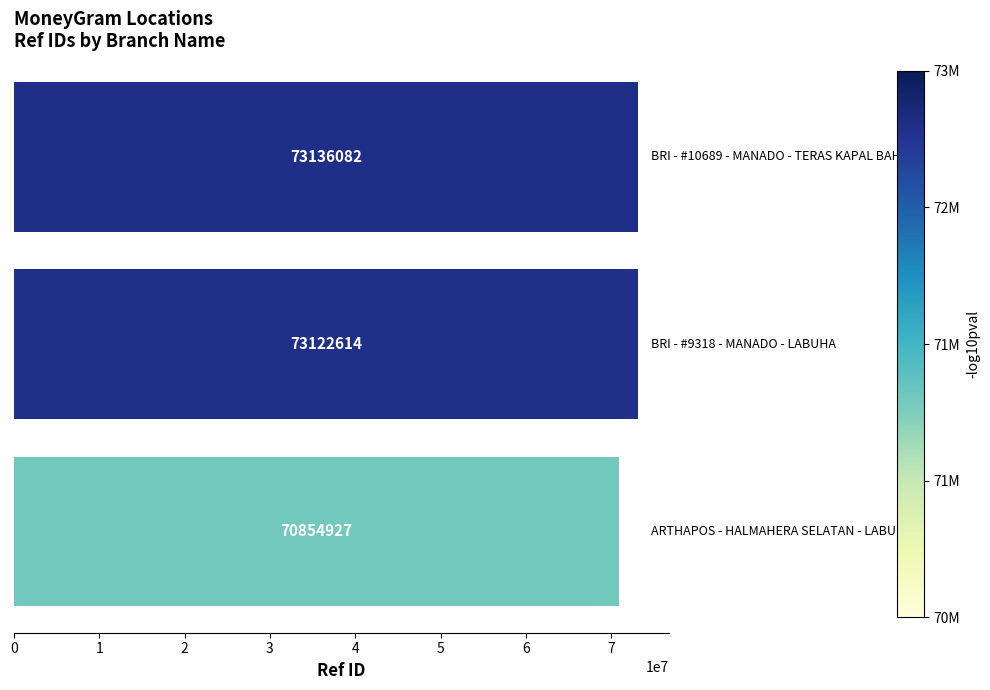

Reading top to bottom, what are all the values shown in this chart?

73136082	73122614	70854927